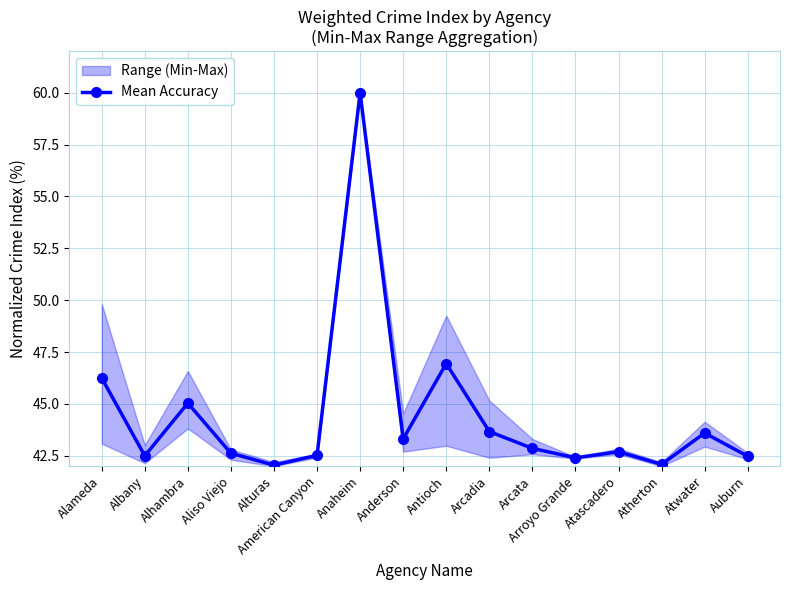

Where is the data nearest to the value 51?

Antioch